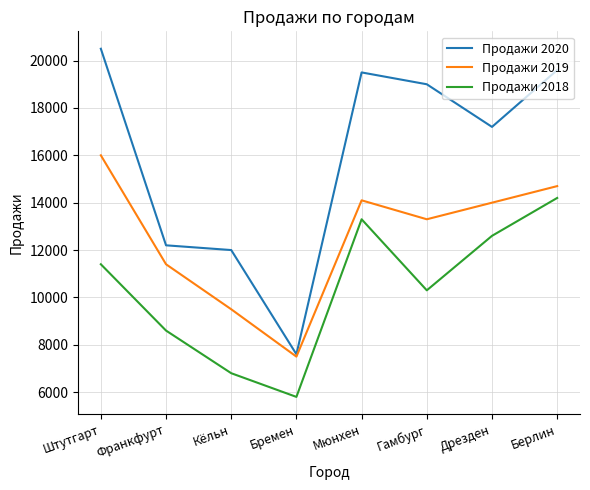

List the series in order of their peak value, lowest first.

Продажи 2018, Продажи 2019, Продажи 2020